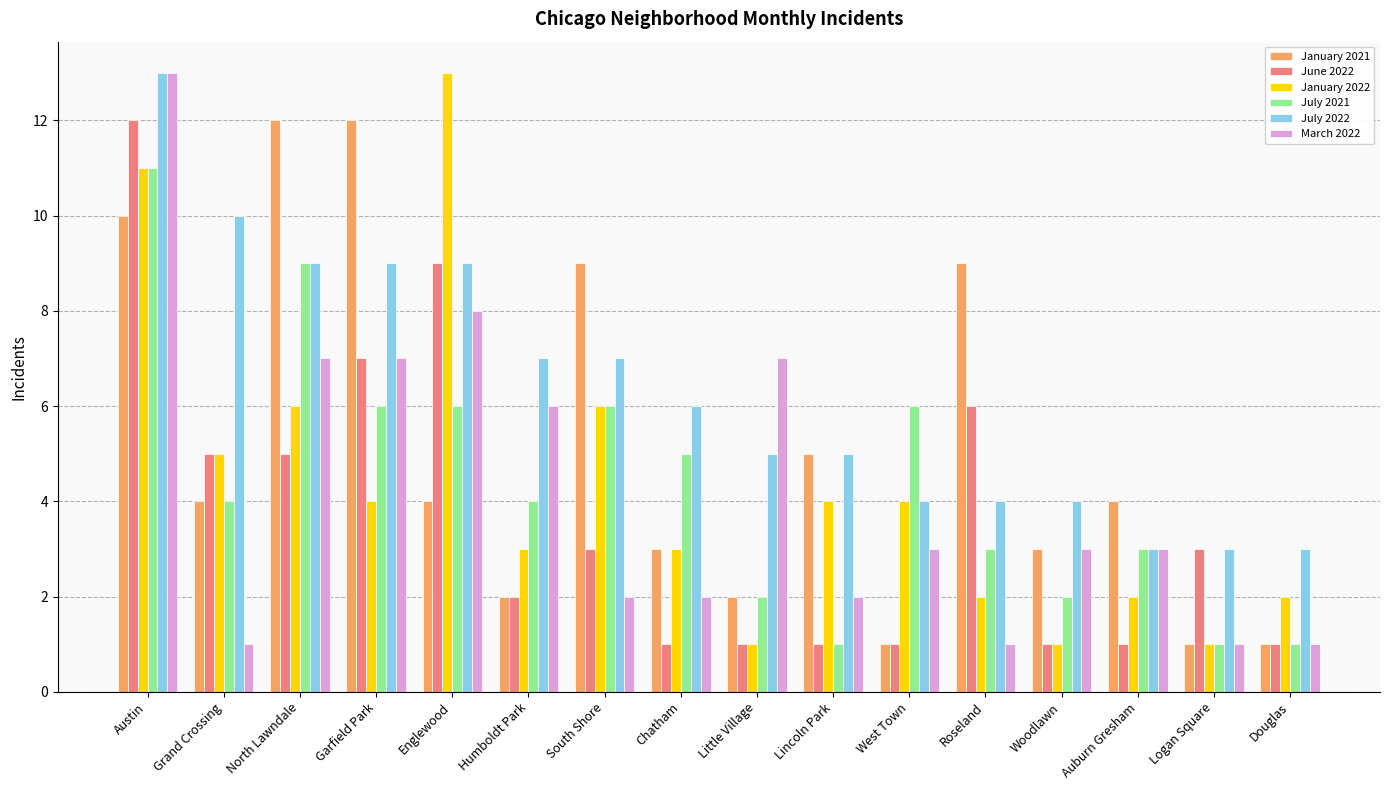

What is the total value across all series at Garfield Park?

45